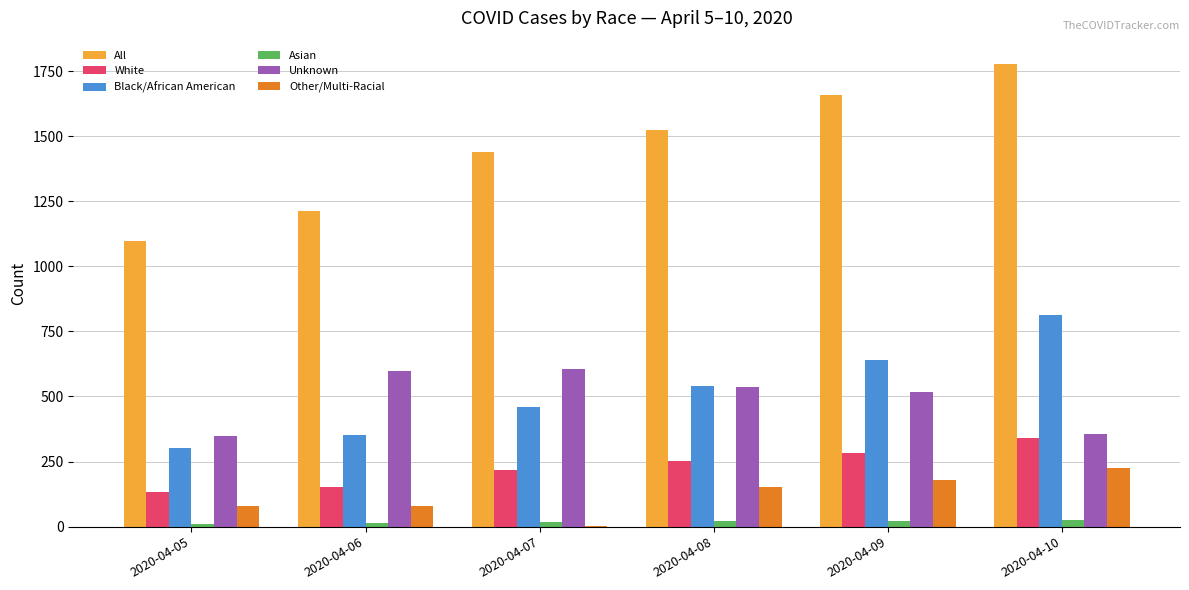

Is it true that Asian equals 14 at 2020-04-06?

True